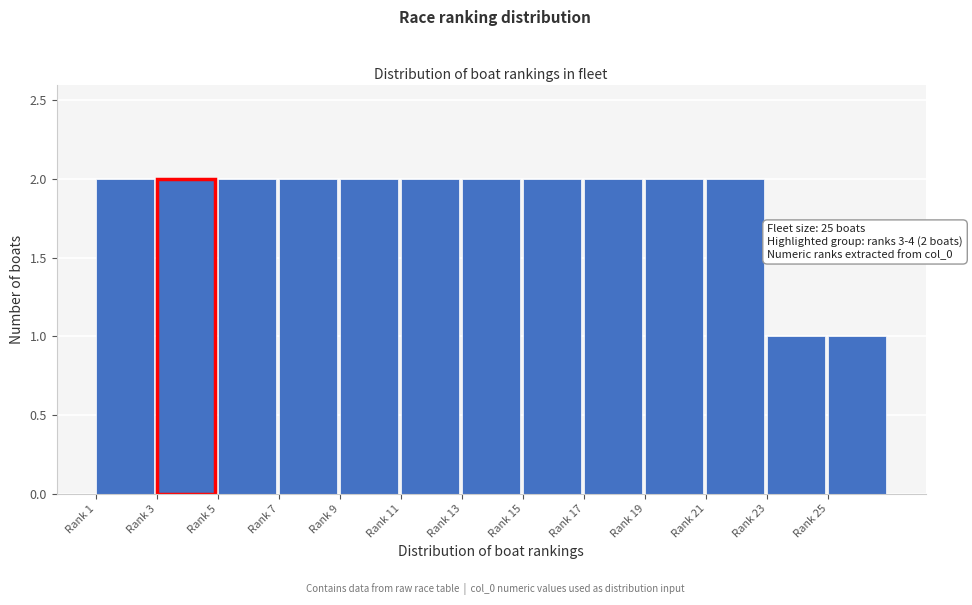

Reading right to left, what are all the values shown in this chart?

Rank 25=1	Rank 23=1	Rank 21=2	Rank 19=2	Rank 17=2	Rank 15=2	Rank 13=2	Rank 11=2	Rank 9=2	Rank 7=2	Rank 5=2	Rank 3=2	Rank 1=2